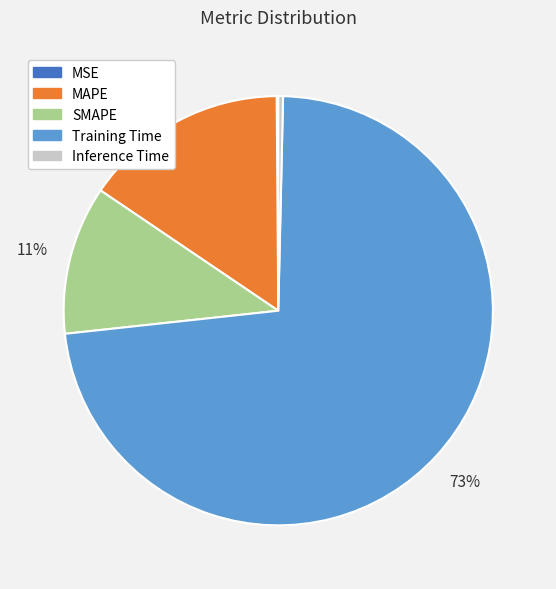

What is the majority slice?

Training Time